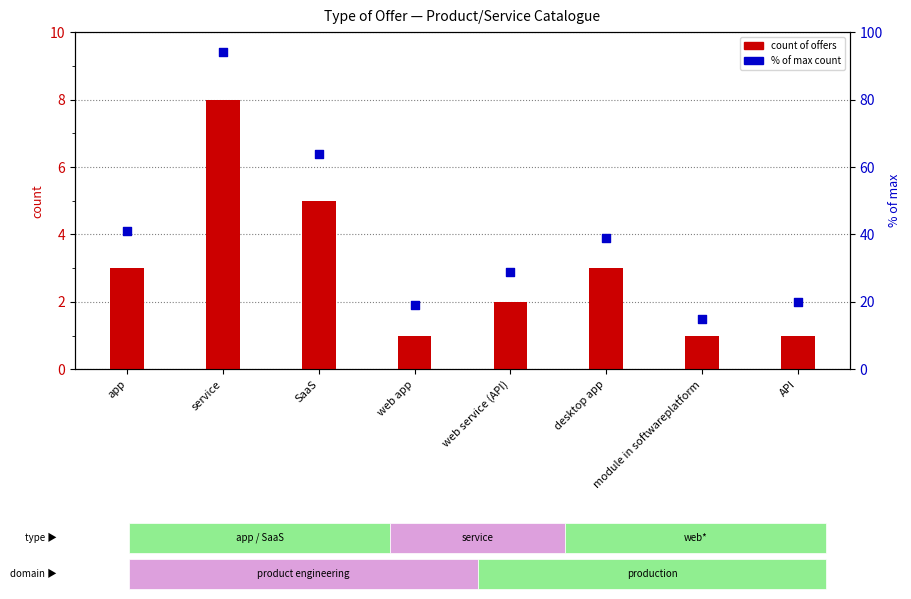

Which series reaches the minimum Y coordinate?

count of offers